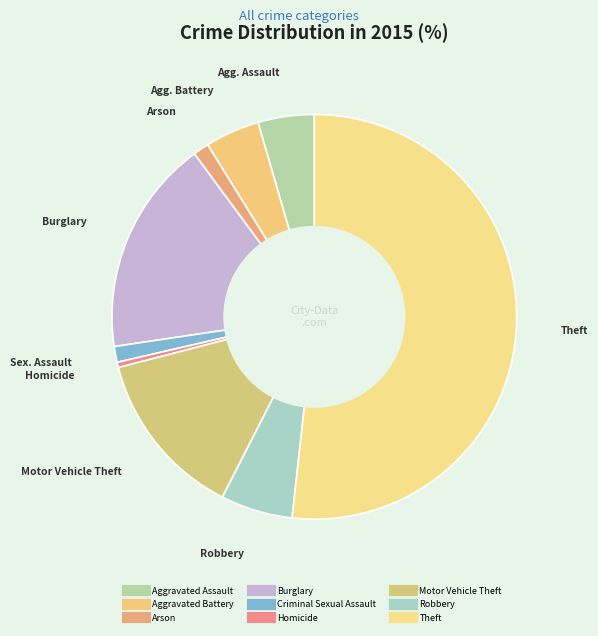

How many slices are in this pie chart?

9